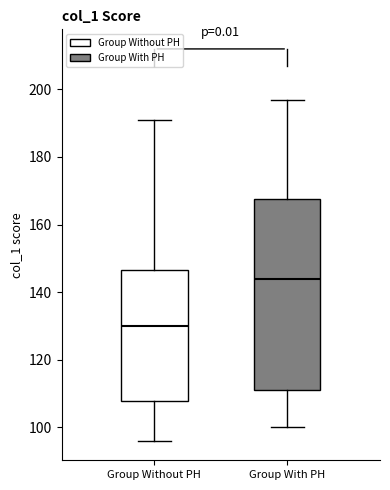

Which box is the tallest, from its lower edge to its upper edge?

Group With PH